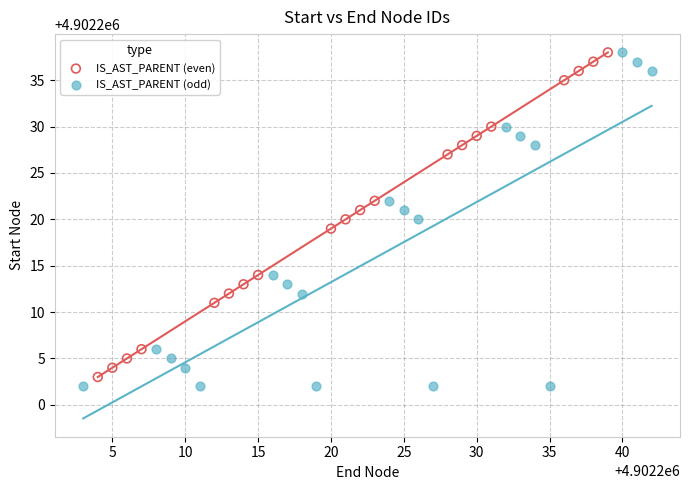

Which series has the widest spread of Y values?

IS_AST_PARENT (odd)